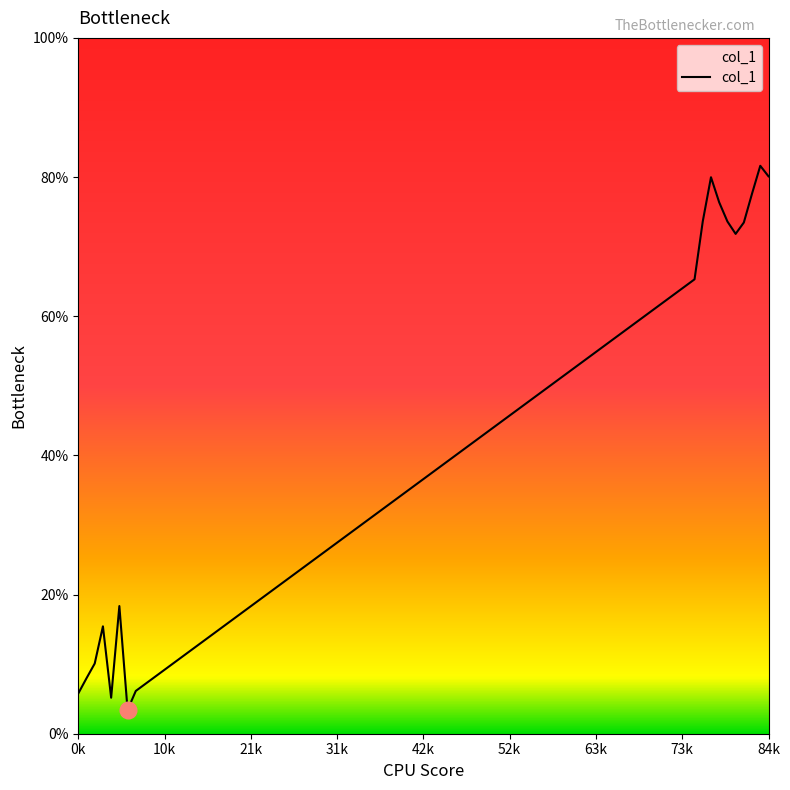

What is the difference between the maximum and minimum values?

78.2